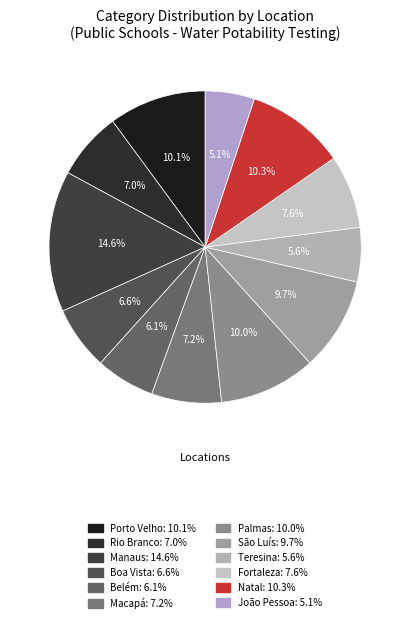

The Teresina slice represents 6% of the pie. True or false?

True